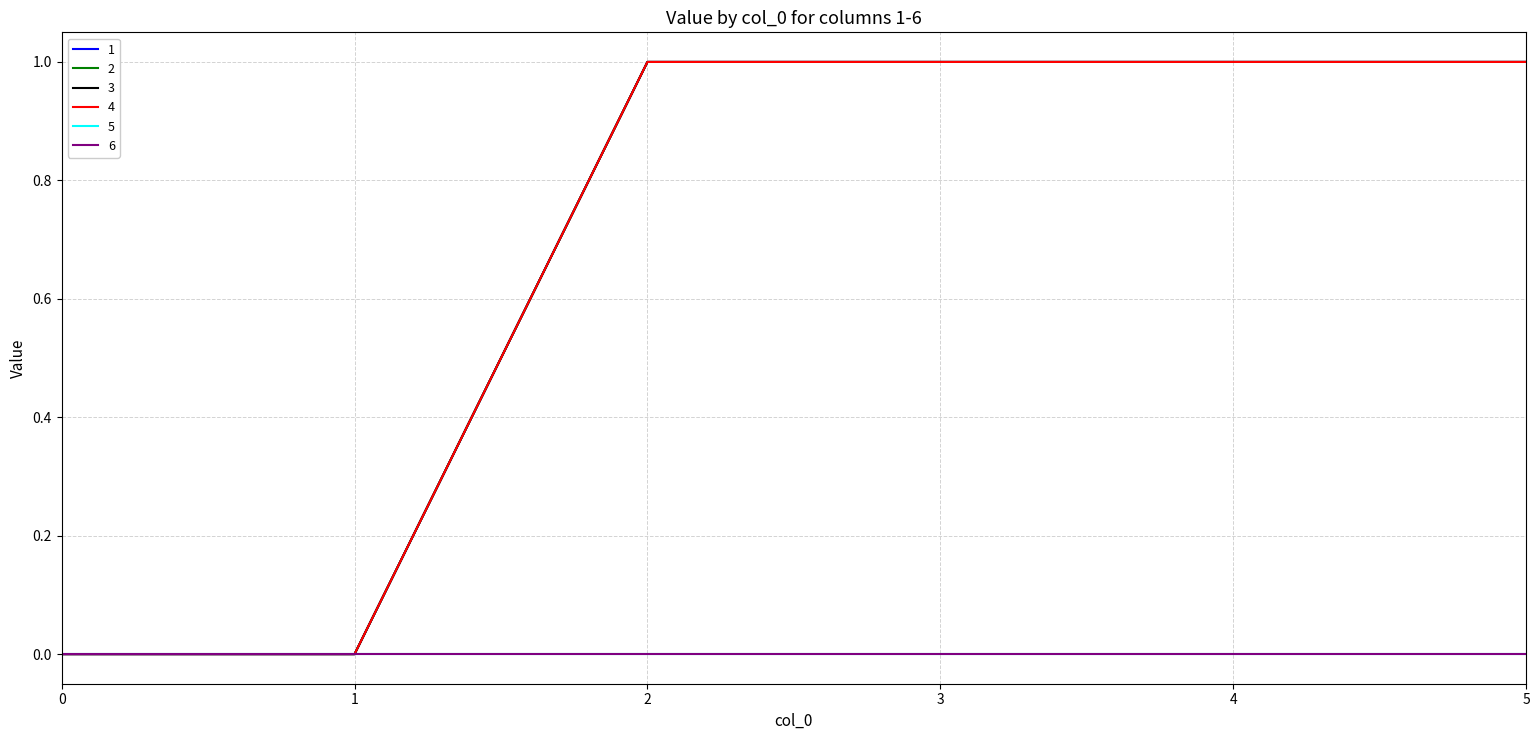

At how many categories does at least one series exceed 0?

4